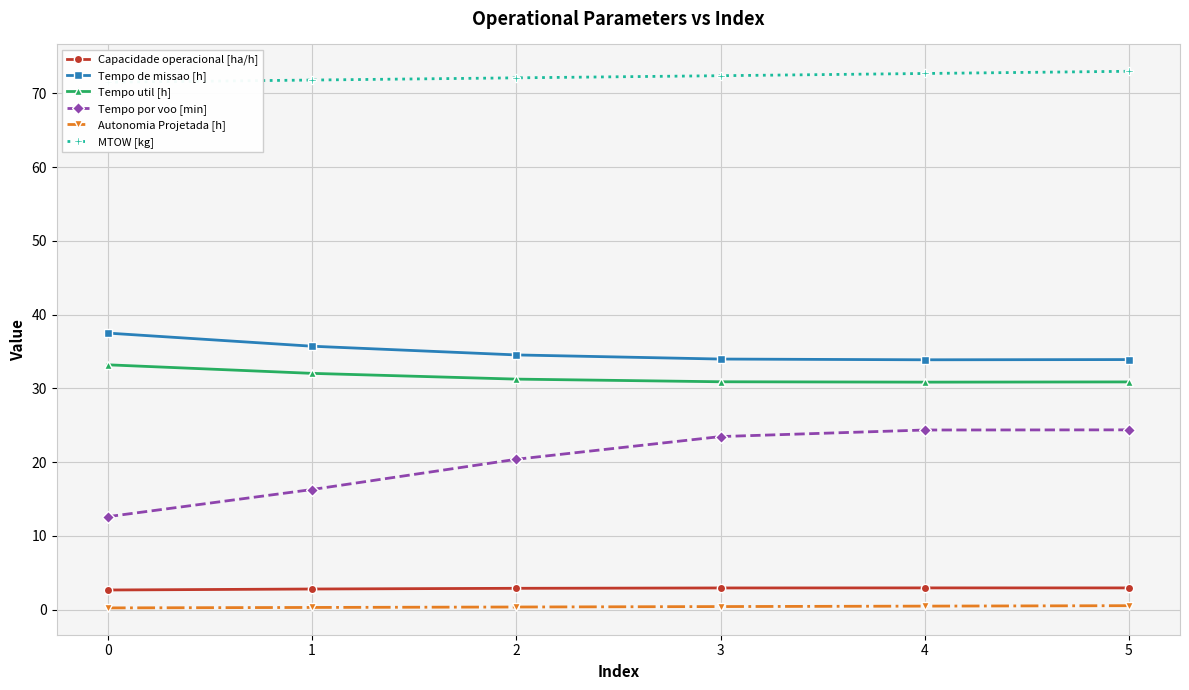

Rank the series by their maximum value, from lowest to highest.

Autonomia Projetada [h], Capacidade operacional [ha/h], Tempo por voo [min], Tempo util [h], Tempo de missao [h], MTOW [kg]